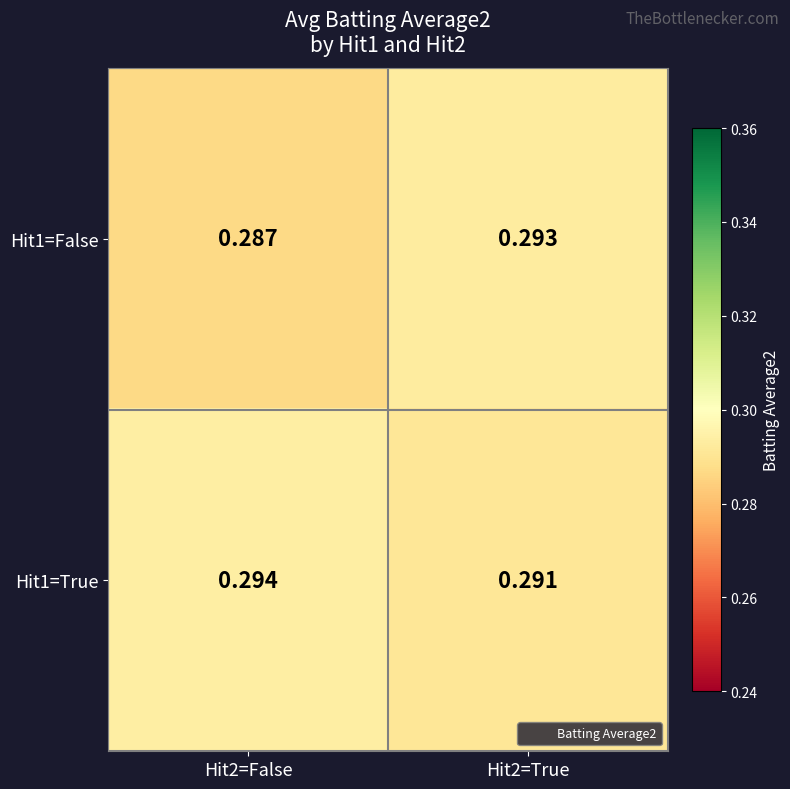

Is the value of Hit1=True at Hit2=True greater than the value of Hit1=False at Hit2=True?

No